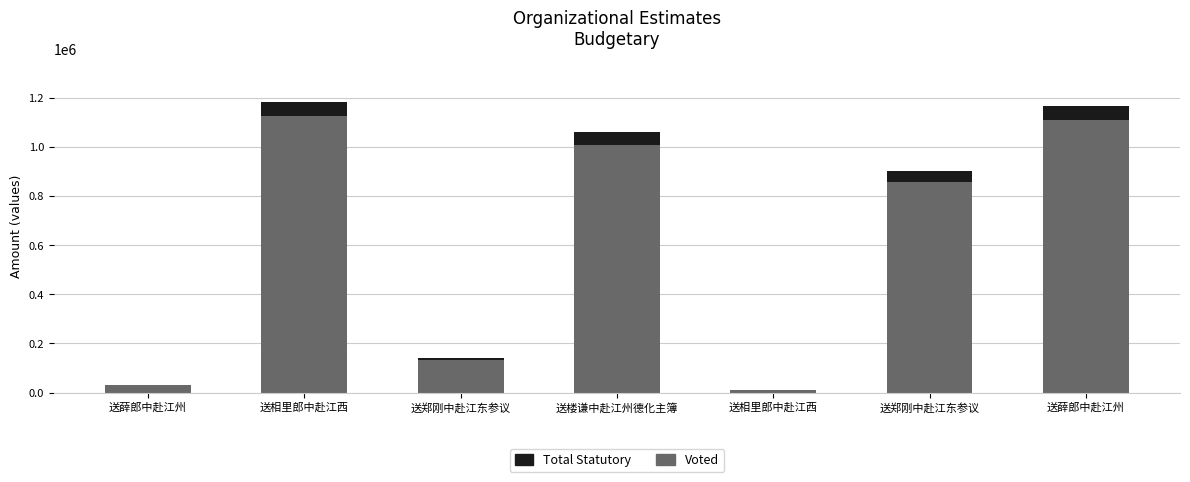

What value does the Total Statutory series have at 送楼谦中赴江州德化主簿?

52949.6